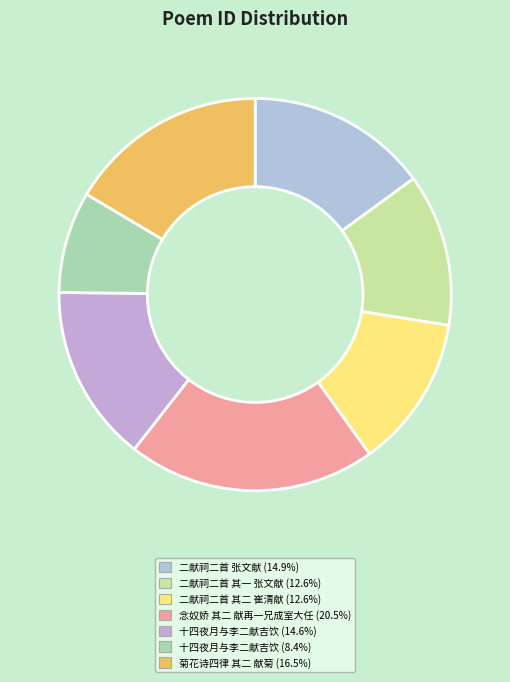

Which category has the biggest portion of the pie?

念奴娇 其二 献再一兄成室大任